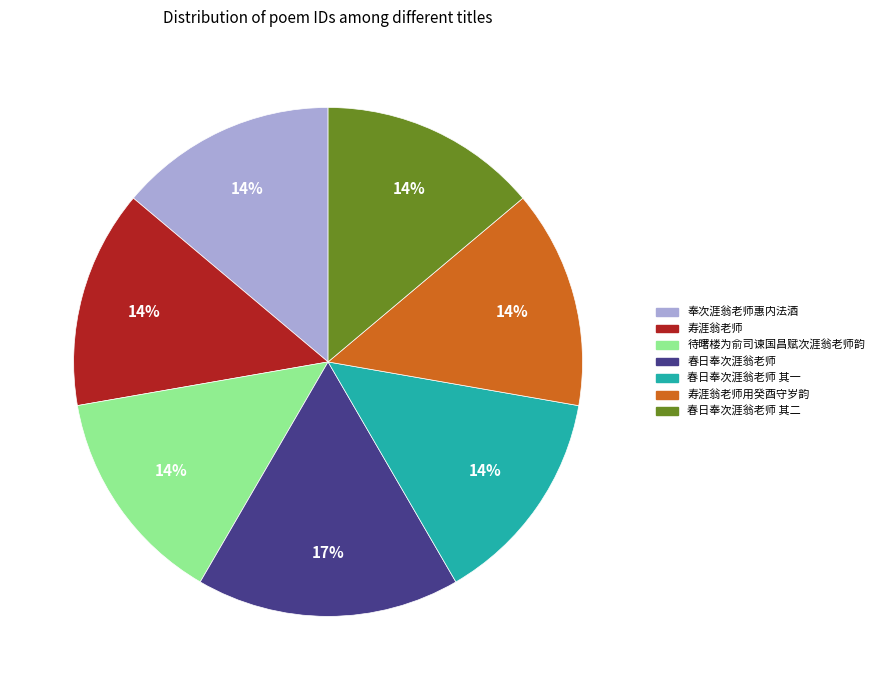

How many slices are in this pie chart?

7